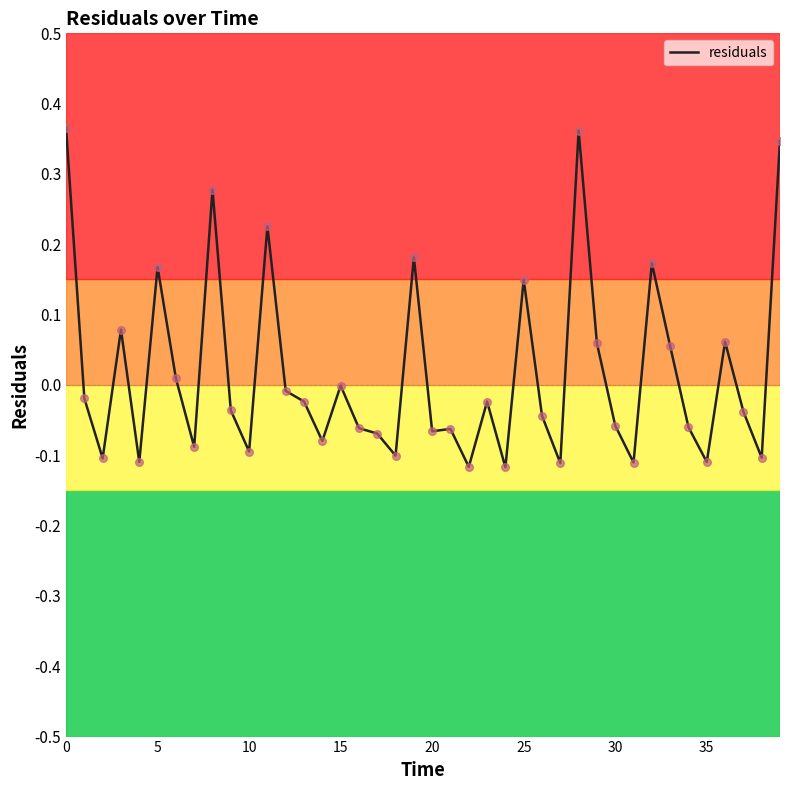

What is the difference between the maximum and minimum values?

0.5